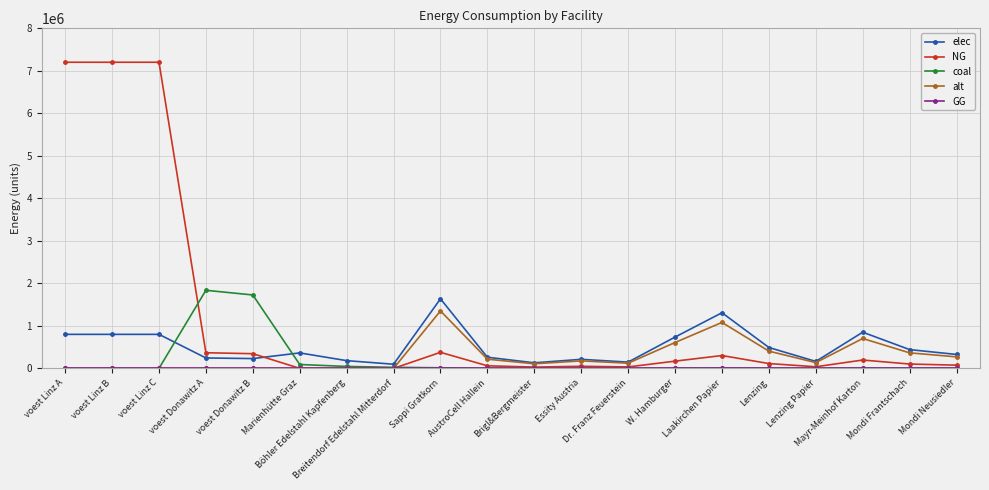

Read the elec value at voest Linz C.

800243.6